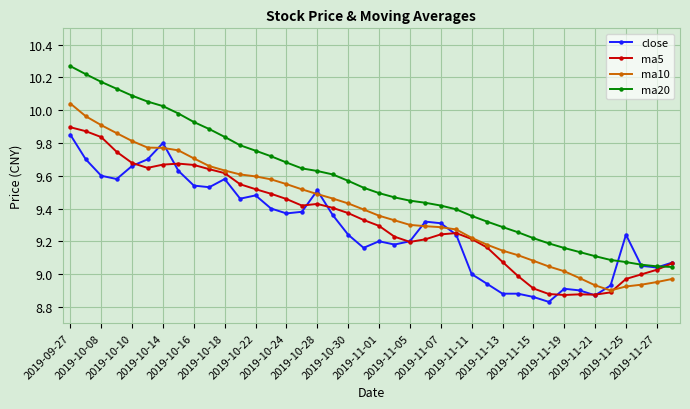

What is the difference between the maximum and minimum values in the ma20 series?

1.2